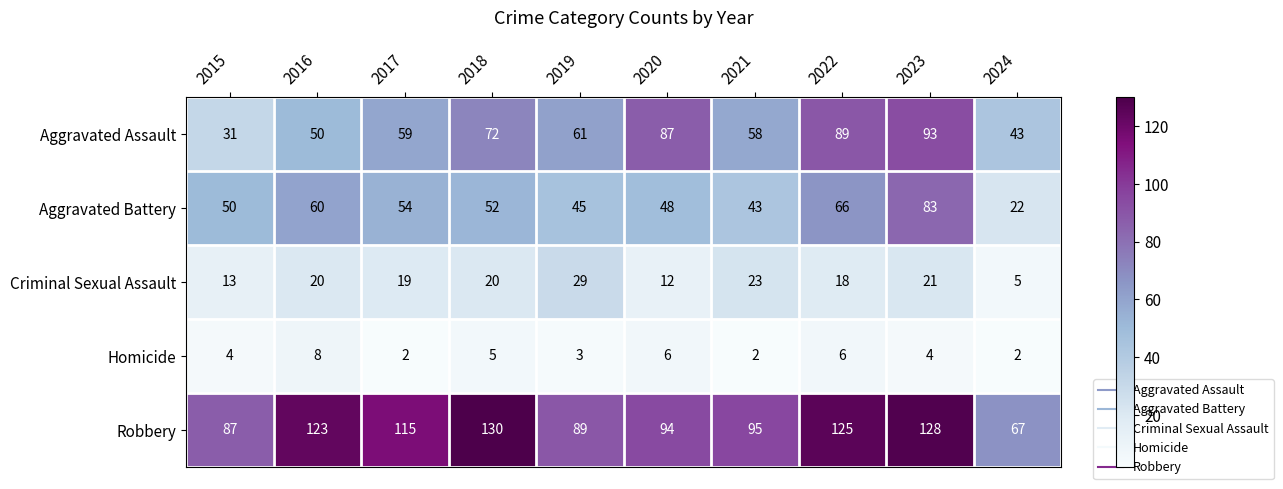

True or false: Criminal Sexual Assault has a value of 20 at 2016.

True